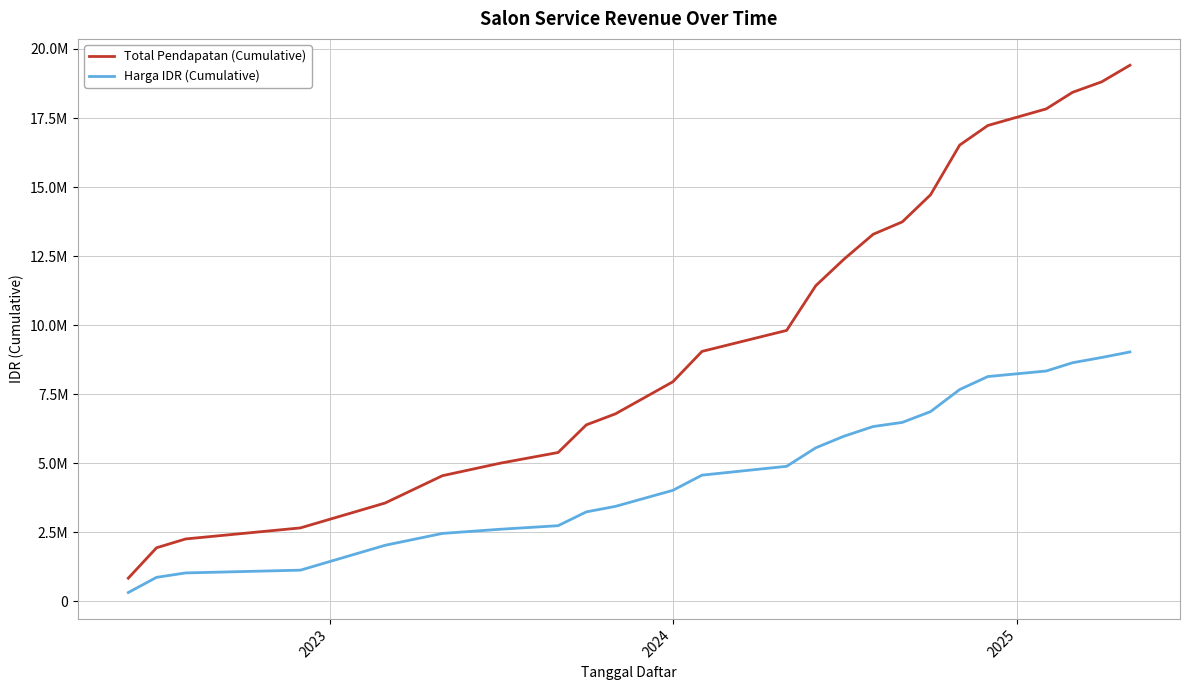

Does the chart display data point markers on the line(s)?

No